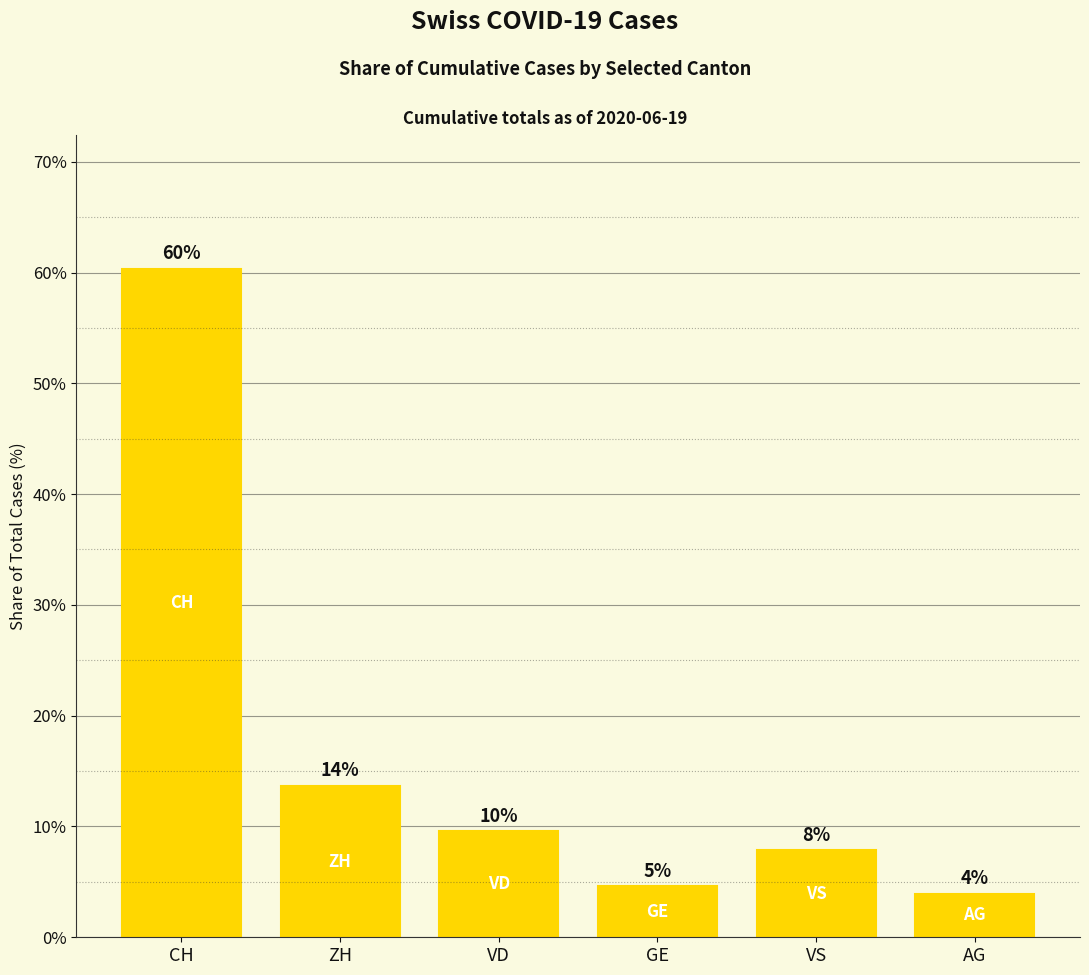

At which label does the data first exceed 9?

CH